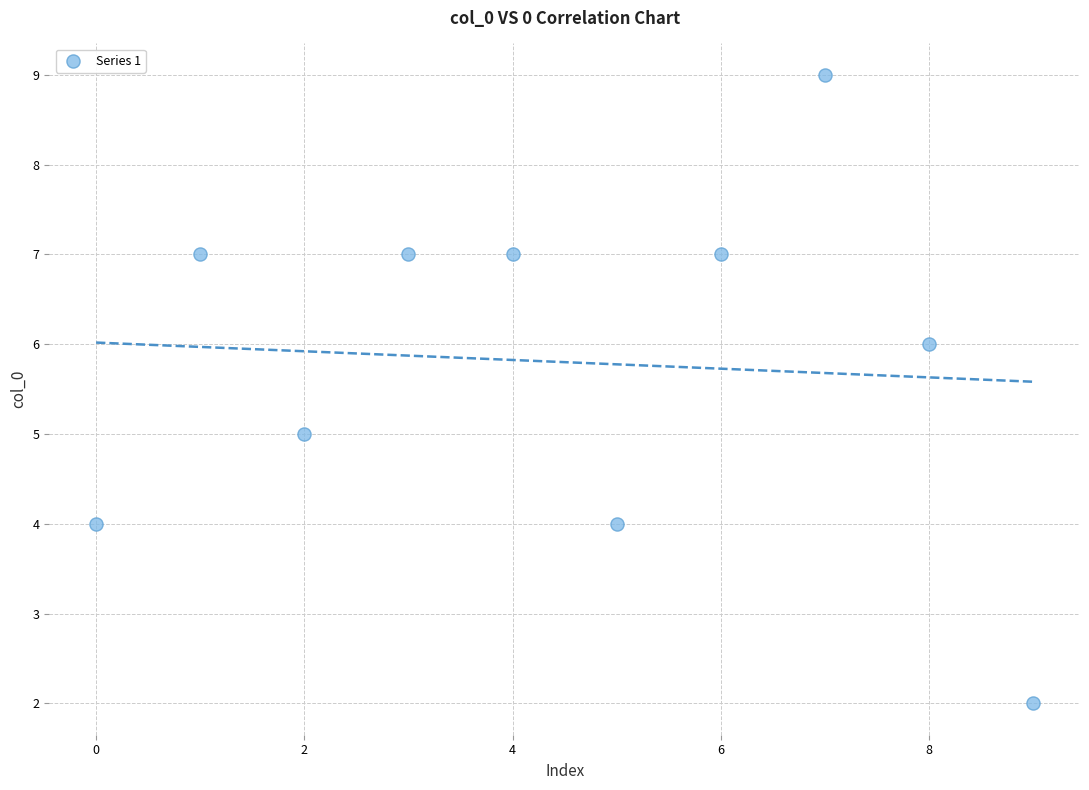

What is the range of Y values (max minus min)?

7